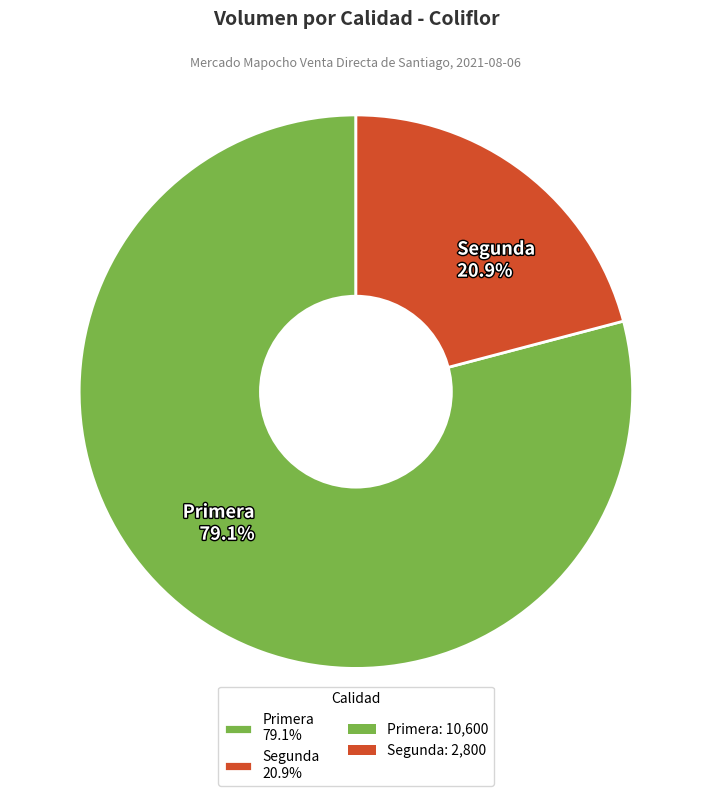

To the nearest percent, what percentage of the pie is Primera?

79%